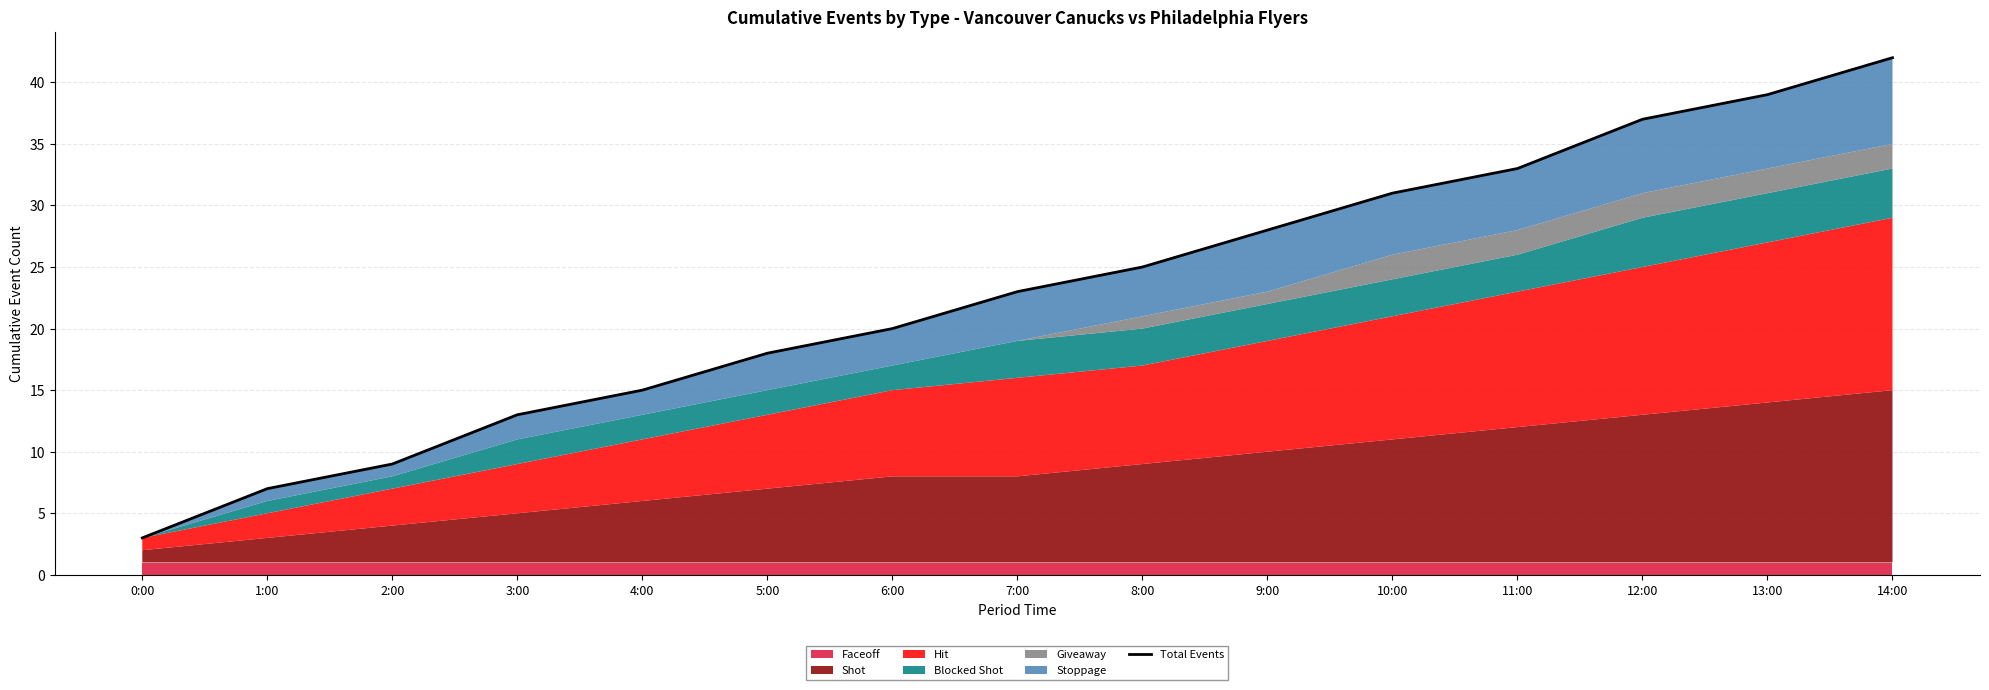

Between 7:00 and 5:00, which is larger?

7:00